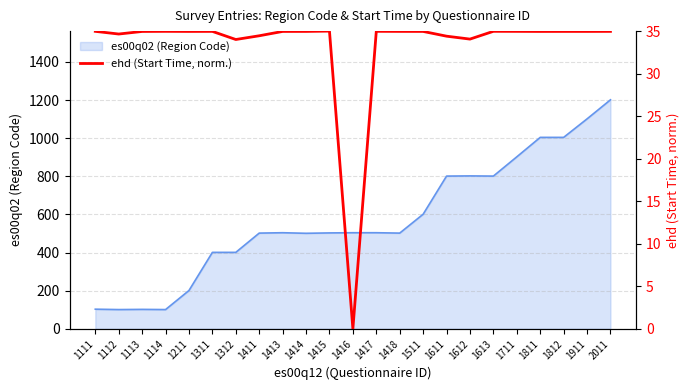

Is it true that es00q02 (Region Code) equals 37 at 1113?

False